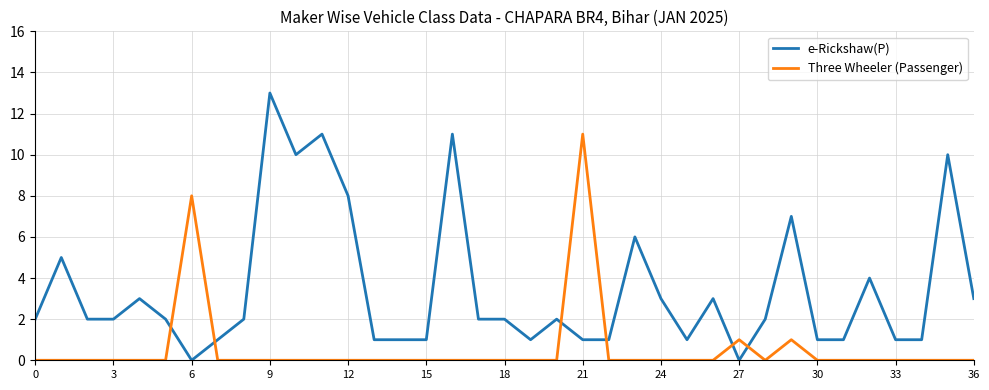

True or false: Three Wheeler (Passenger) and e-Rickshaw(P) intersect in this chart.

True